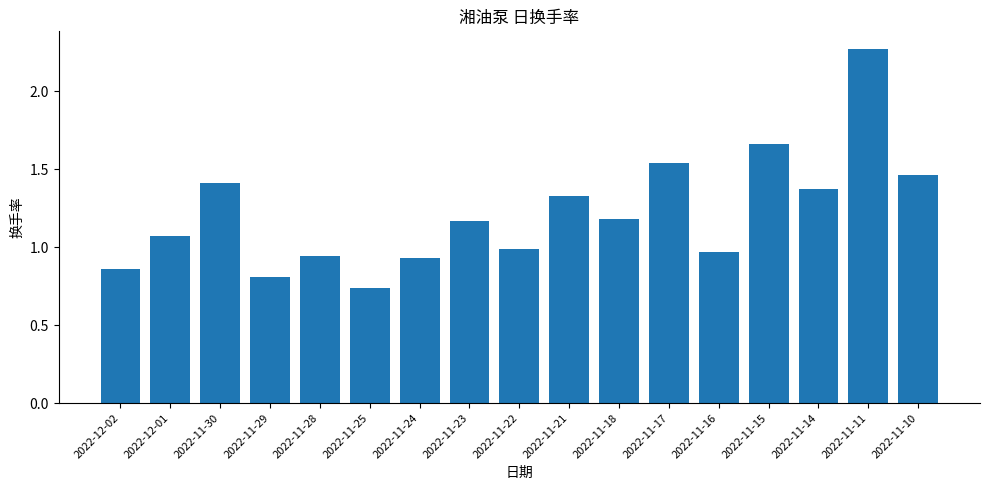

What is the label of the 6th bar from the left?

2022-11-25